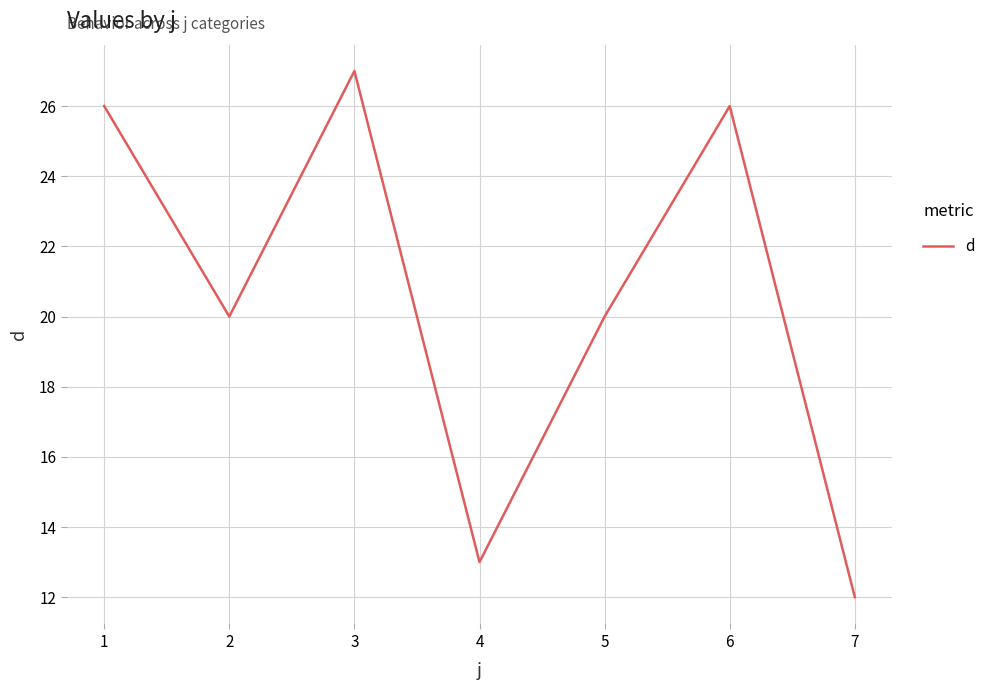

How many distinct data groups are displayed?

1